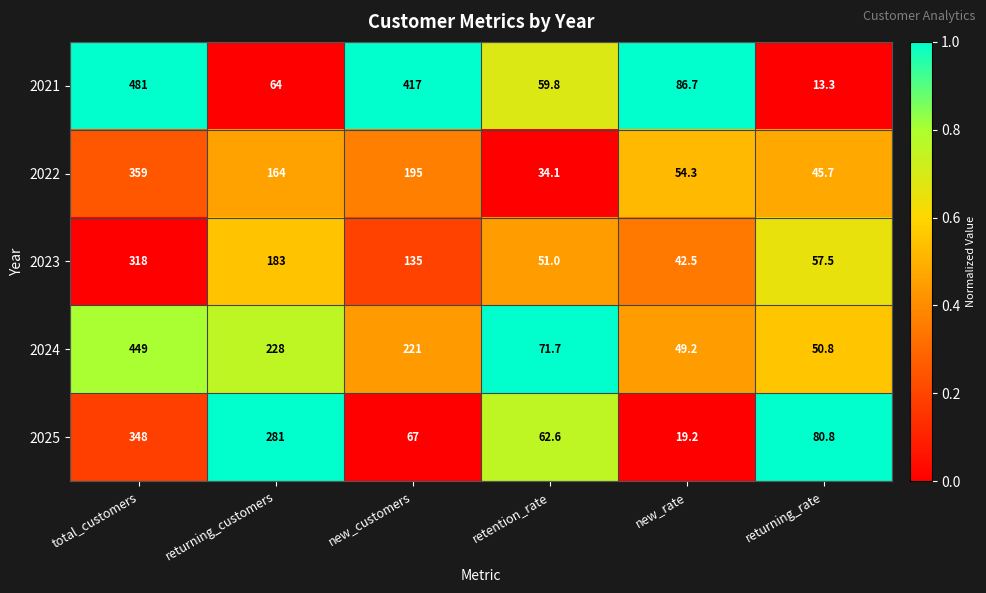

List the labels in order of 2022 value, smallest first.

retention_rate, returning_rate, new_rate, returning_customers, new_customers, total_customers